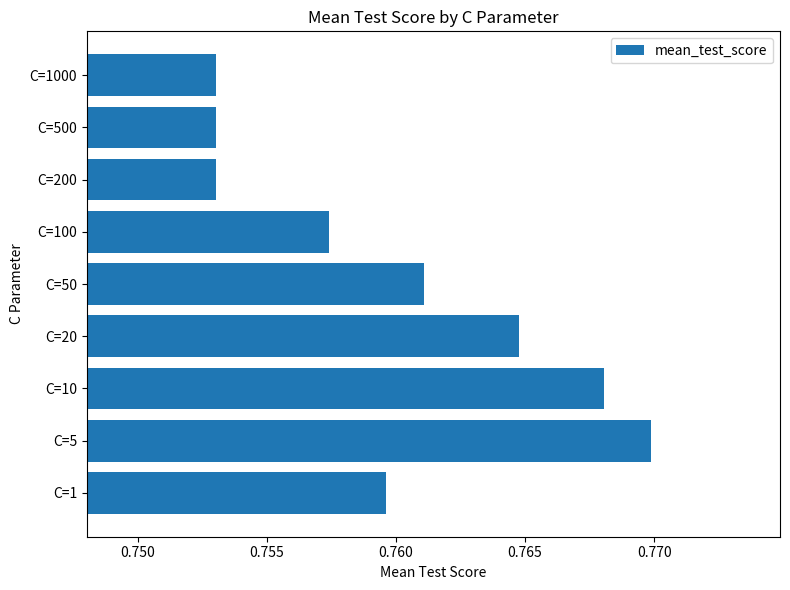

The value at C=50 is 1.1. True or false?

False